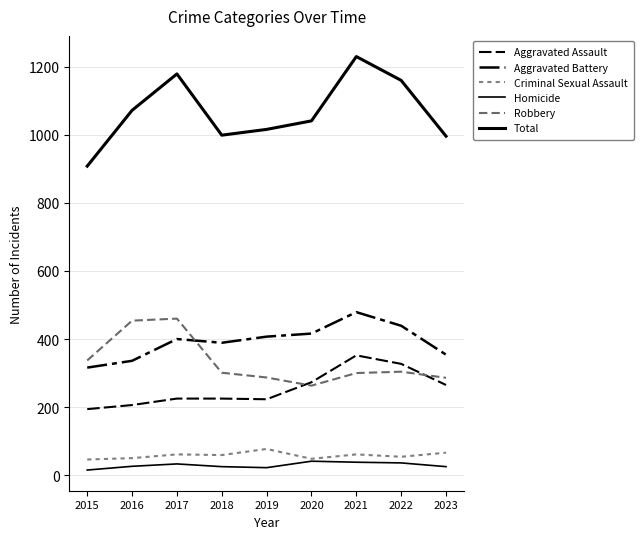

Does the chart have visible grid lines?

Yes